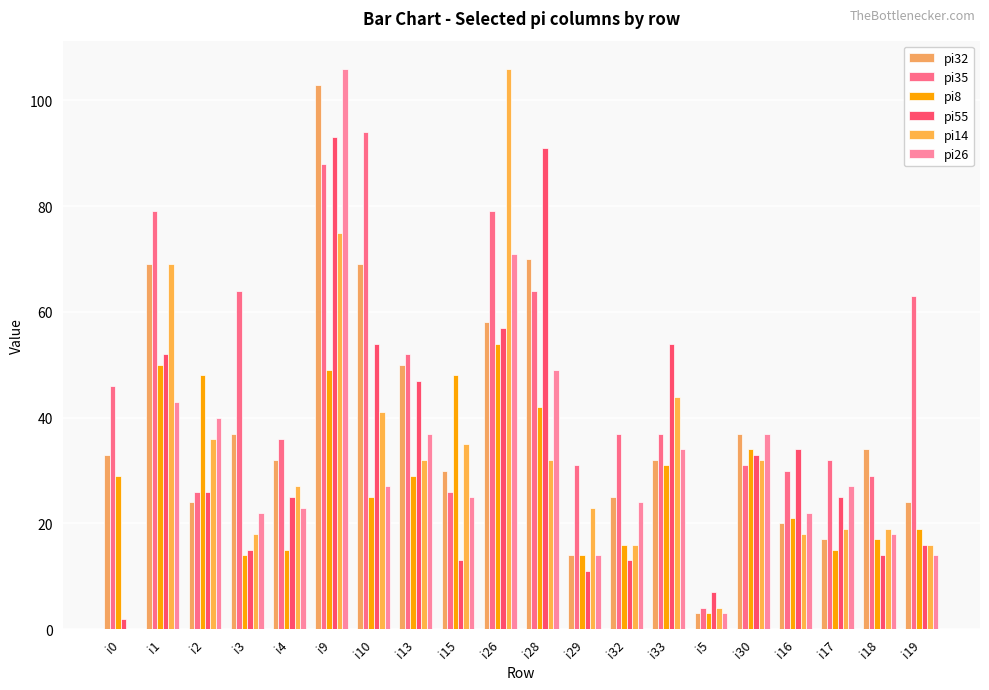

At which label is pi32 closest to 53?

i13